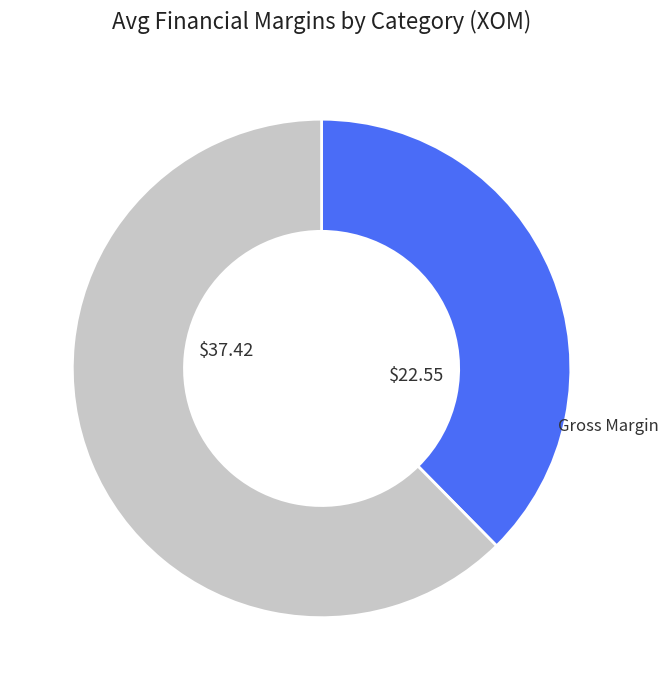

Is there a majority slice in this chart?

Yes